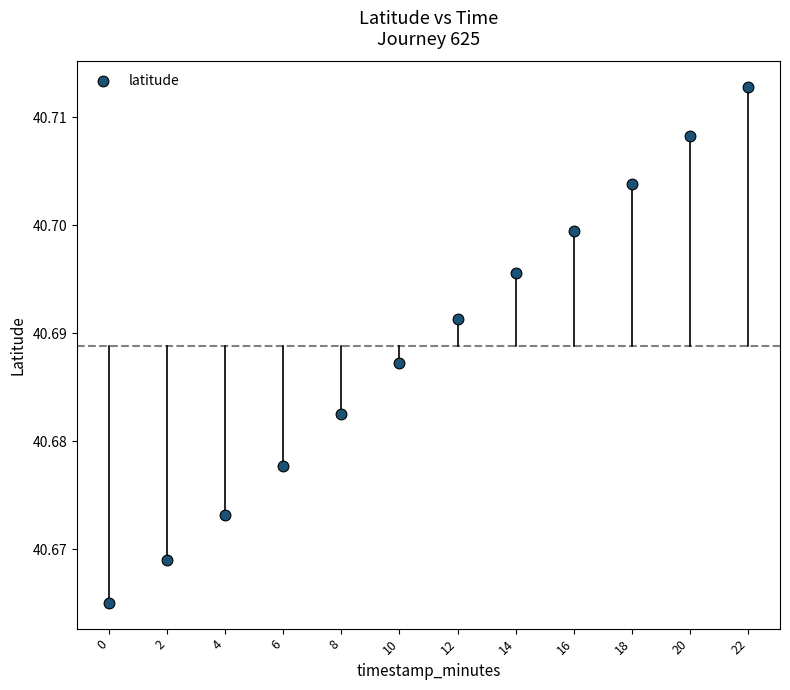

What is the average X value?

11.0